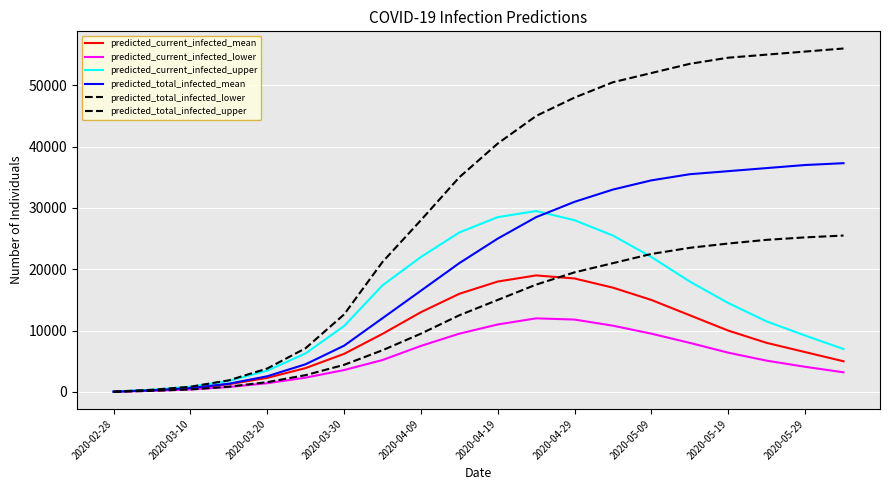

Does the chart display data point markers on the line(s)?

No